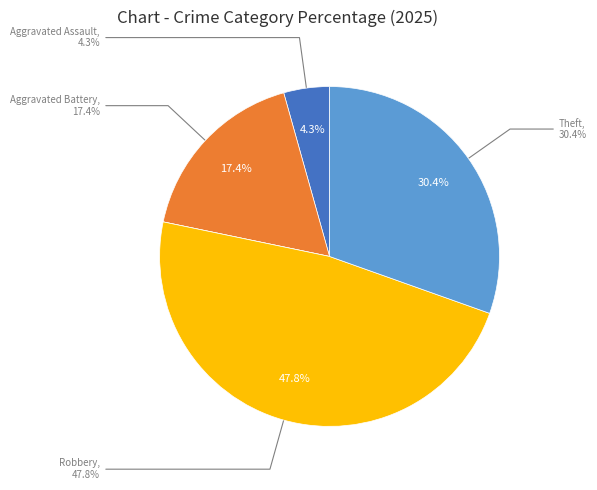

Does Aggravated Assault represent more than half of the total?

No